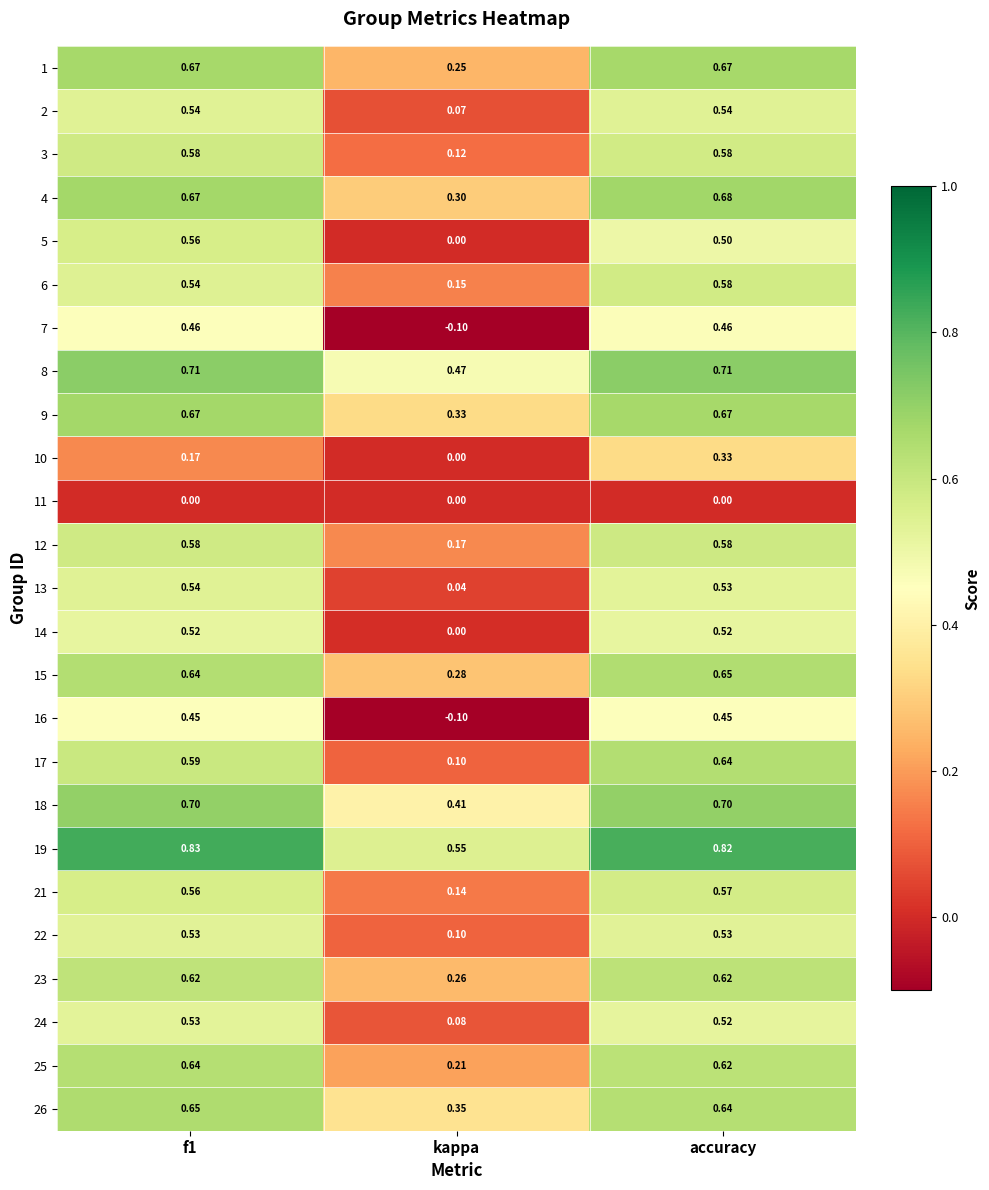

At which category does the chart reach its minimum across all series?

kappa